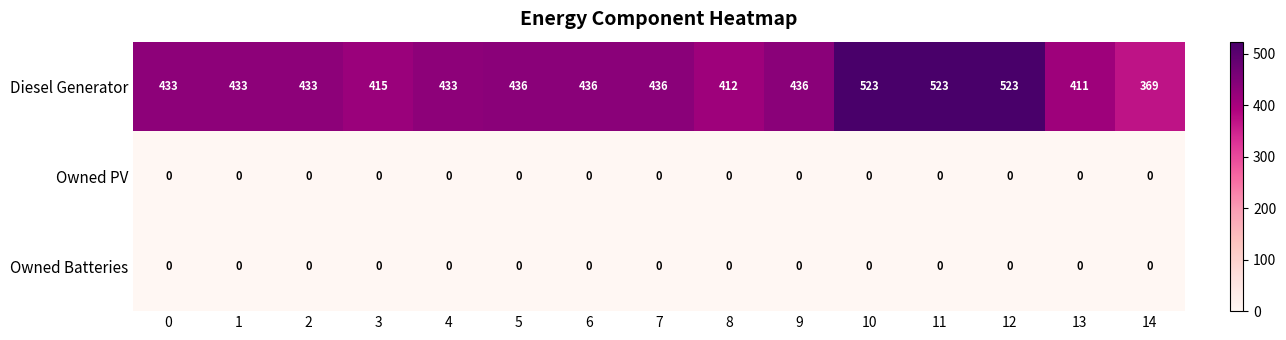

True or false: Diesel Generator has a value of 436 at 9.

True